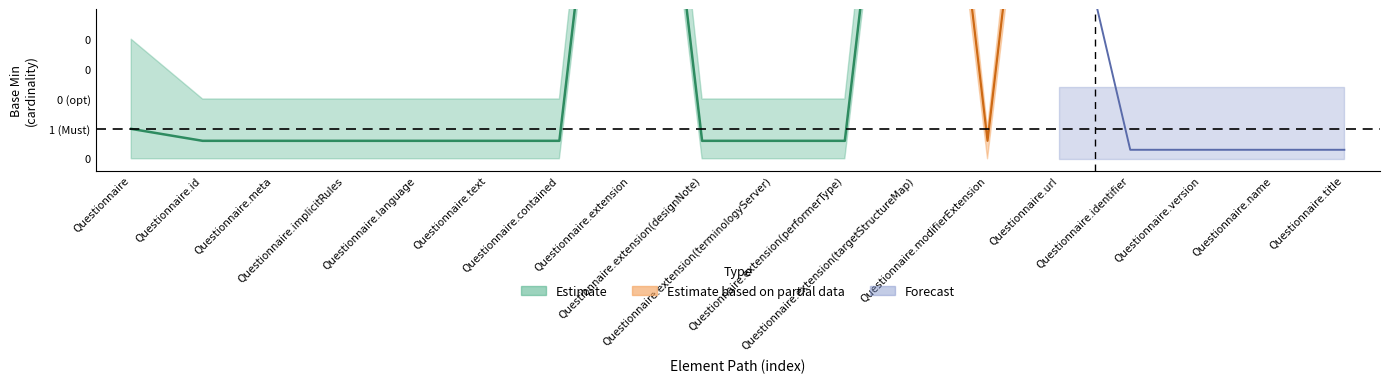

Does the chart have visible grid lines?

No